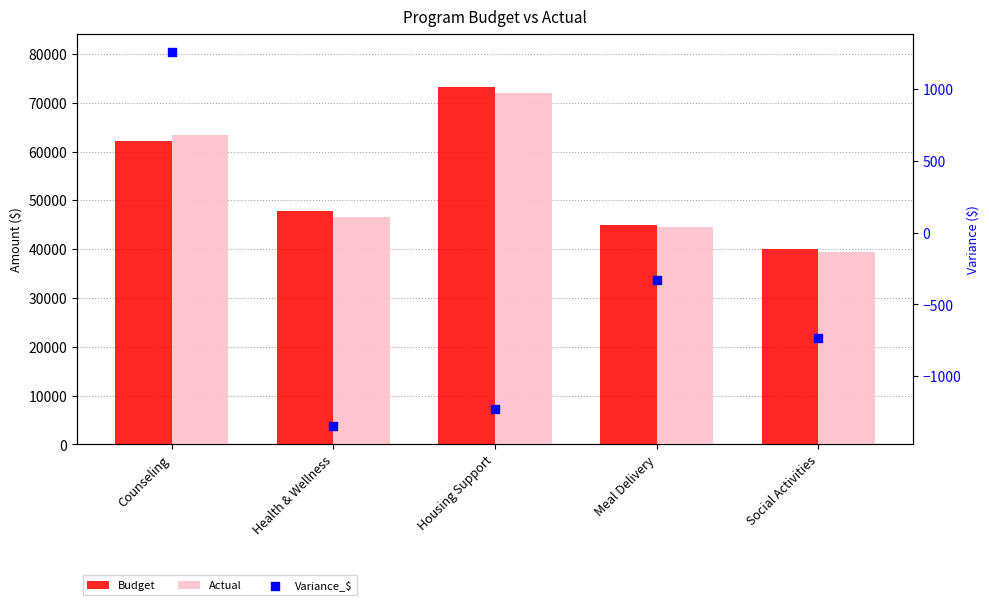

Which series reaches the minimum Y coordinate?

Variance_$